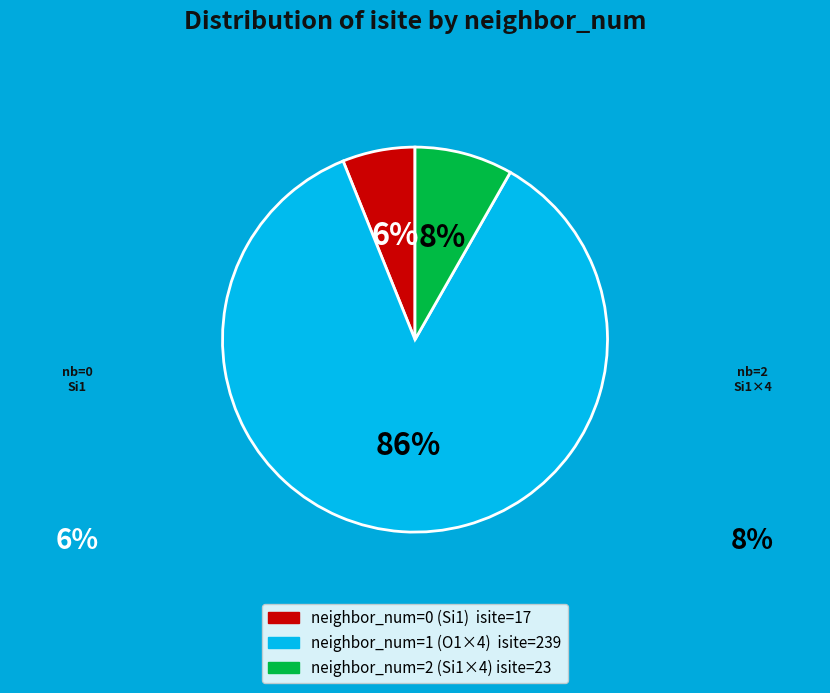

To the nearest percent, what is the difference between the largest and smallest slice percentages?

80%